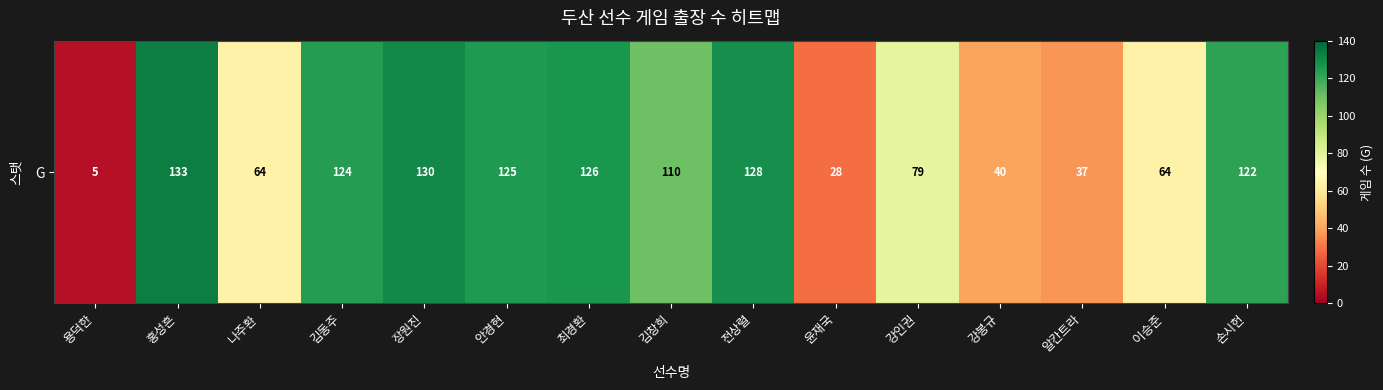

Reading right to left, what are all the values shown in this chart?

122	64	37	40	79	28	128	110	126	125	130	124	64	133	5